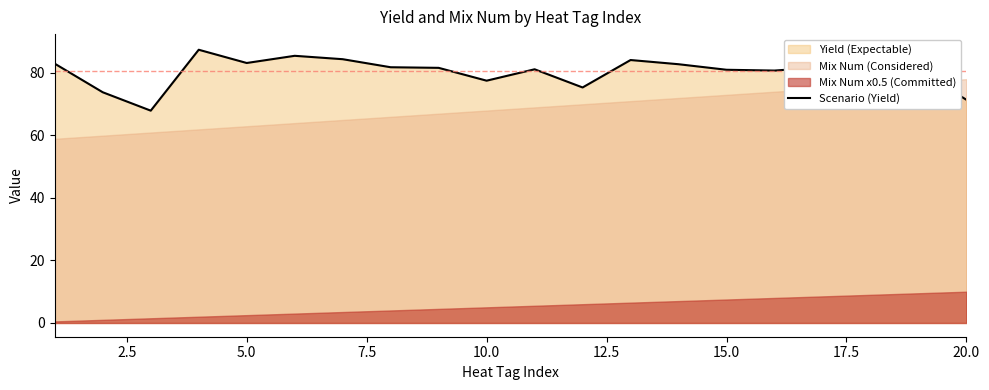

Reading left to right, list all the values displayed in this chart.

82.9	73.8	67.9	87.4	83.1	85.4	84.3	81.8	81.6	77.5	81.1	75.3	84.1	82.7	81.0	80.7	81.8	88.0	80.8	71.4